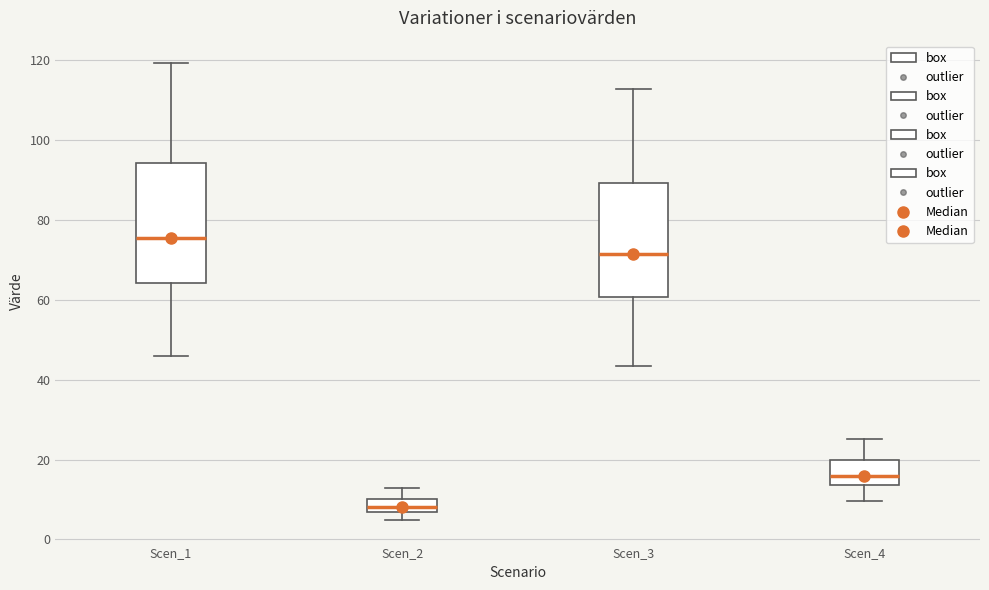

Reading left to right, read every box against the y-axis: the position of its median line, the range the box covers, and the ends of its whiskers. The values are not printed on the chart, so give them approximately, as read against the axis.

Scen_1: median 76, box 64 to 94, whiskers 46 to 120
Scen_2: median 8, box 6 to 10, whiskers 4 to 12
Scen_3: median 72, box 60 to 90, whiskers 44 to 112
Scen_4: median 16, box 14 to 20, whiskers 10 to 26